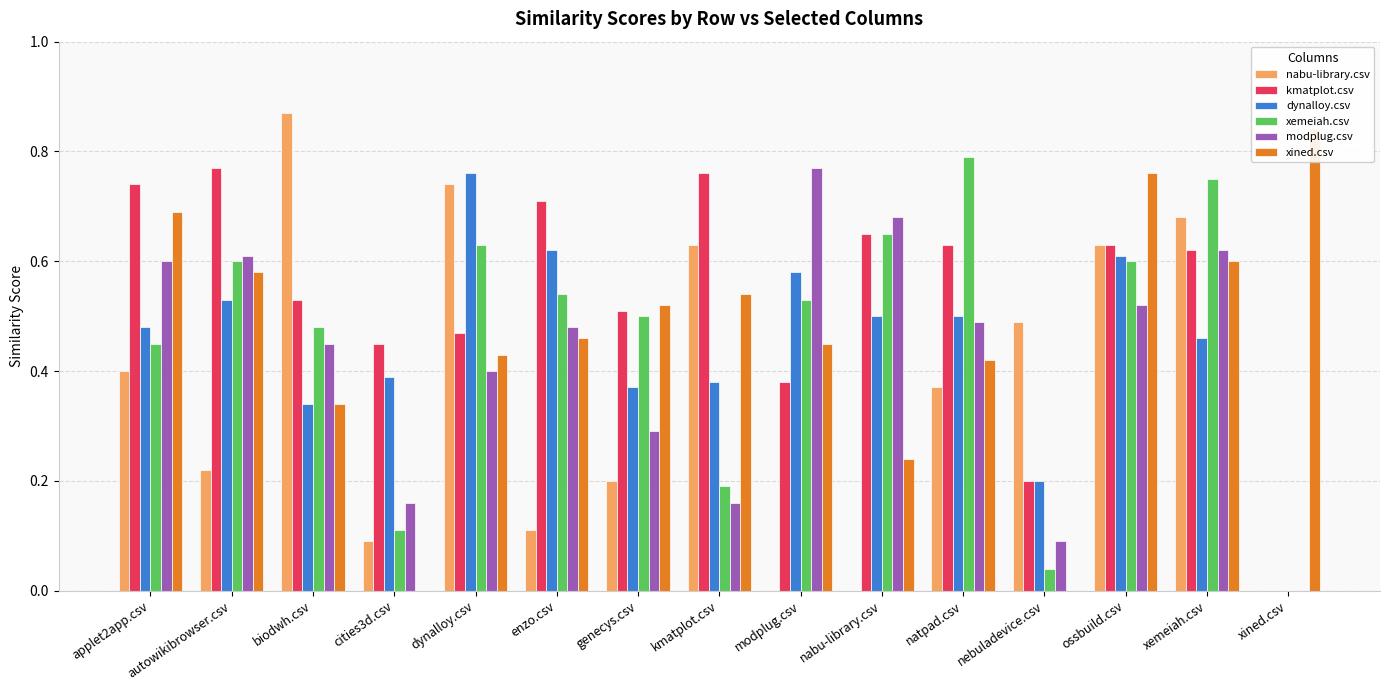

The nabu-library.csv series shows 0.0 at nabu-library.csv. True or false?

True